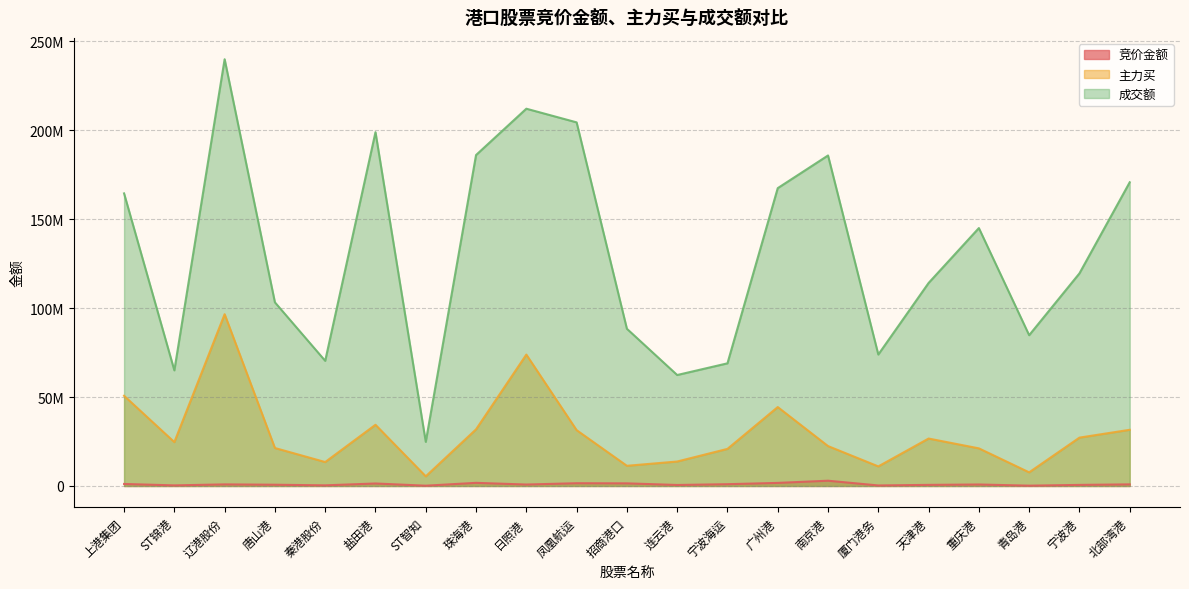

What is the total value across all series at 招商港口?

101185728